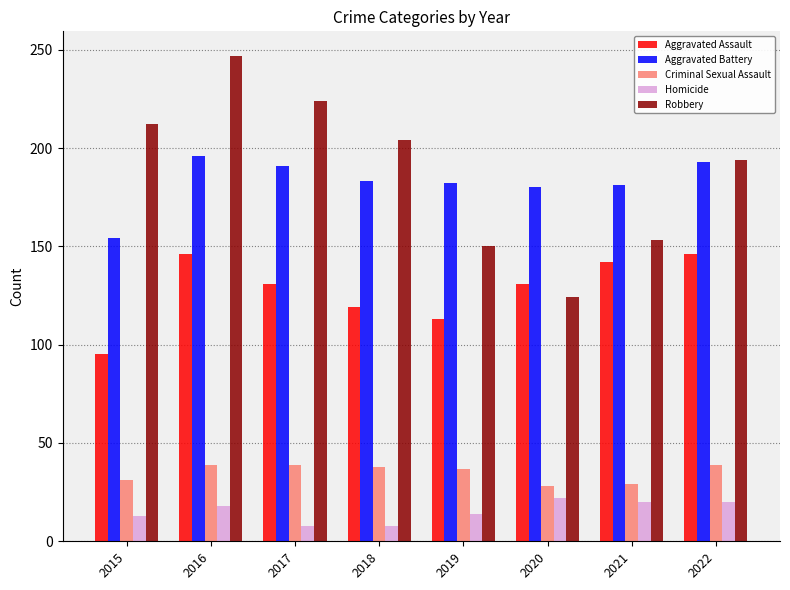

What is the value of the Homicide bar at the 4th from the left?

8